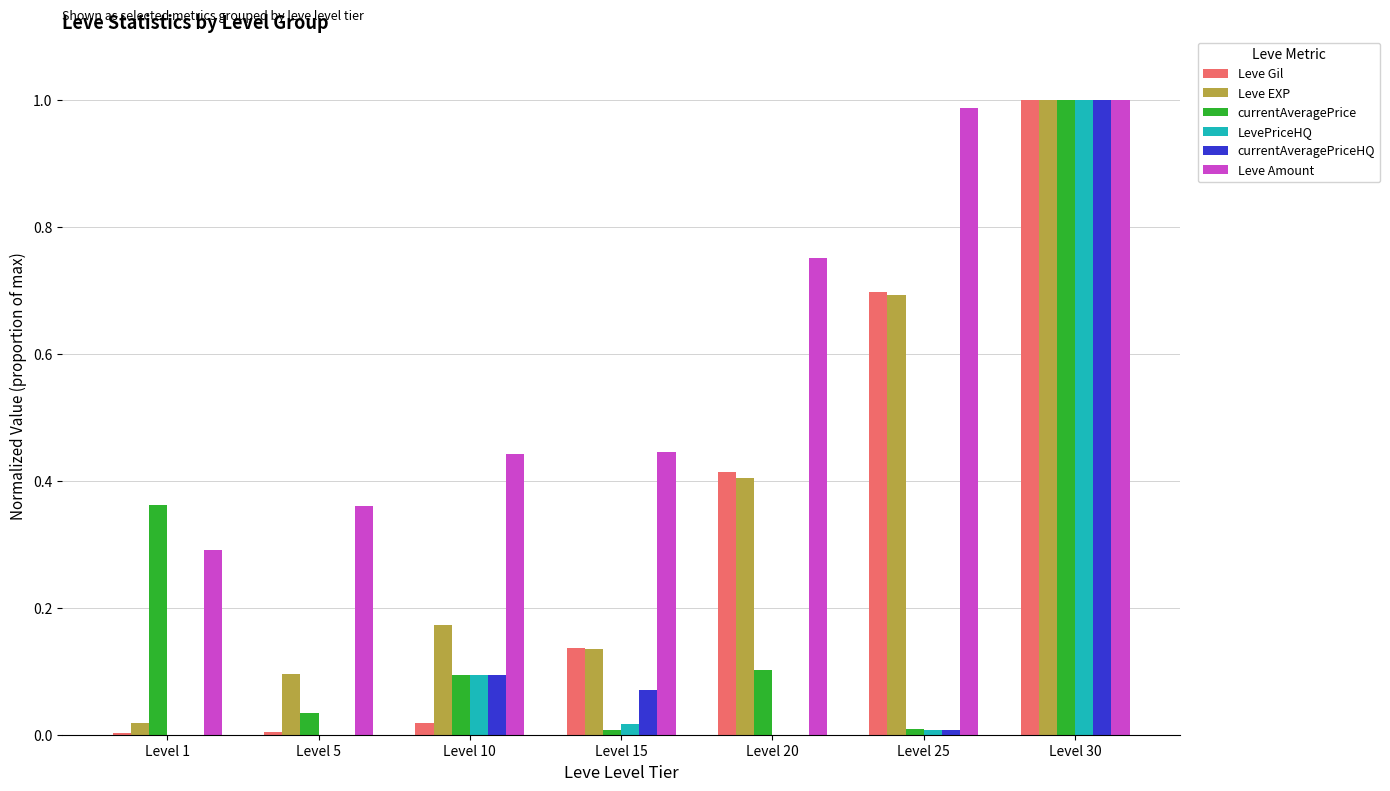

At which category is the sum across all series the highest?

Level 30